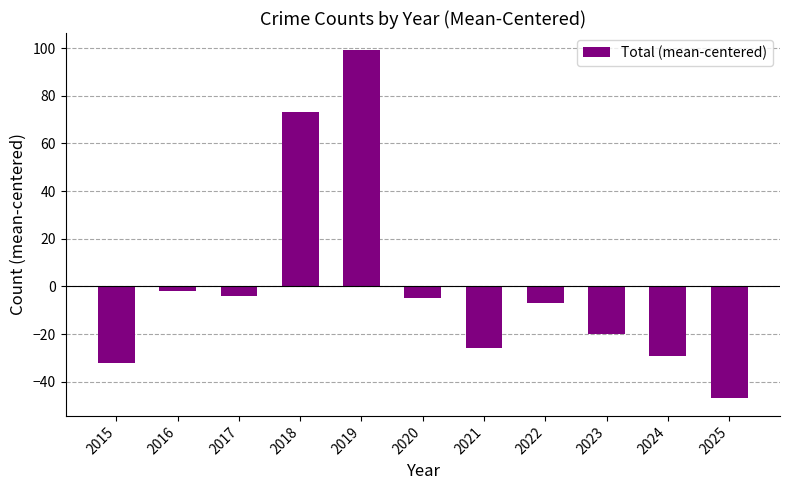

What is the sum of the values at 2022 and 2019?

92